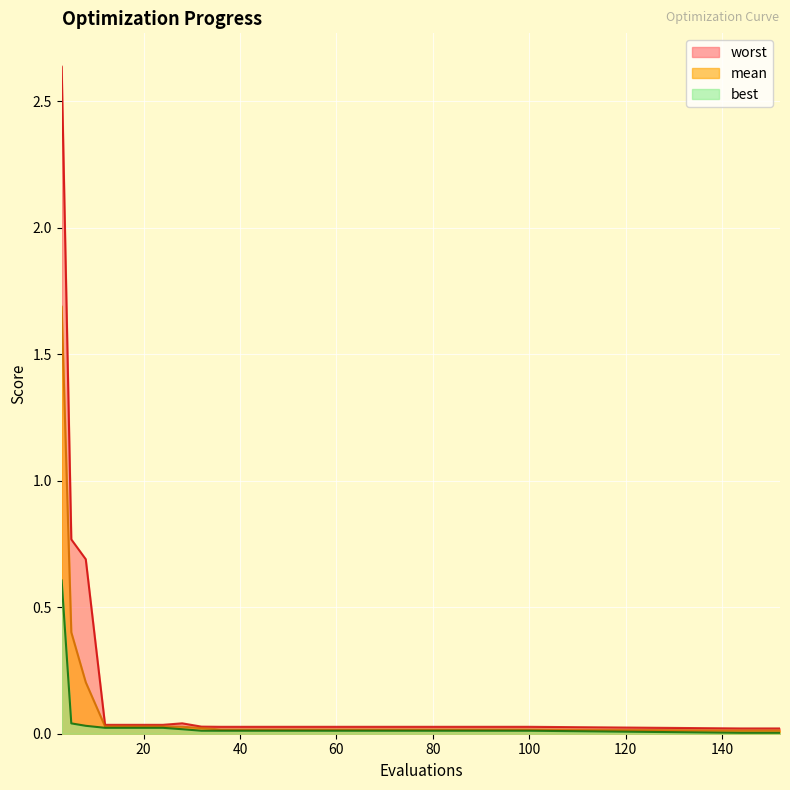

True or false: best has a value of 0.0 at 144.

False